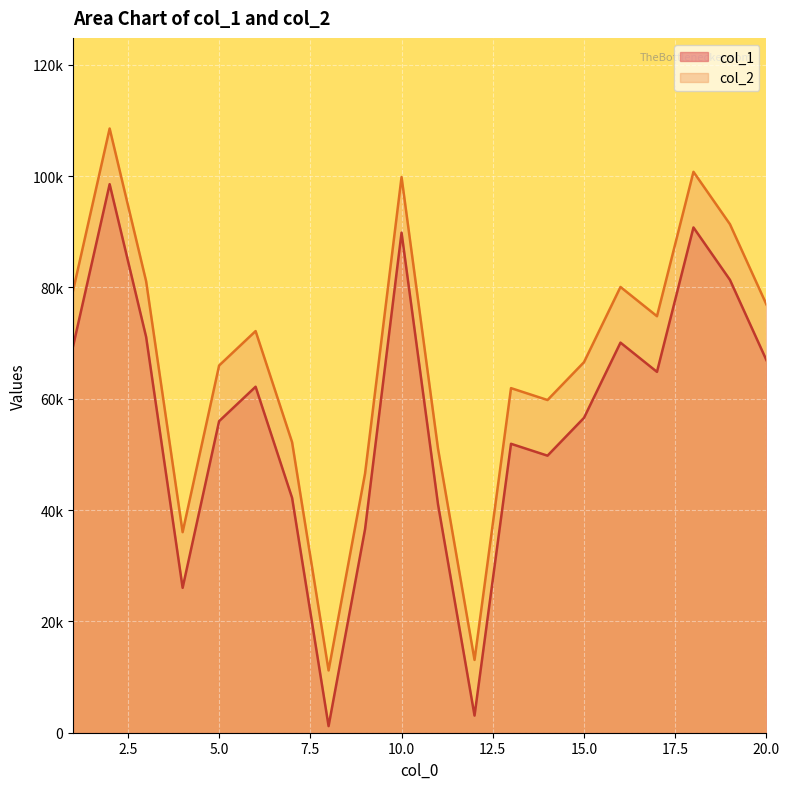

What is the difference between the col_1 values at 17 and 11?

23834